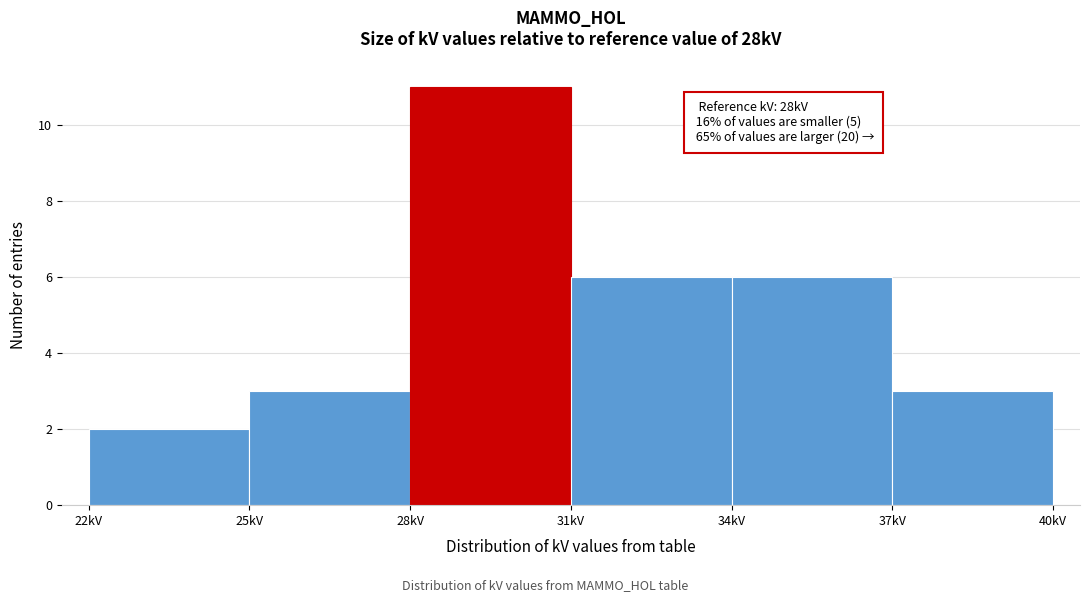

Which range on the x-axis has the tallest bar?

28 to 31